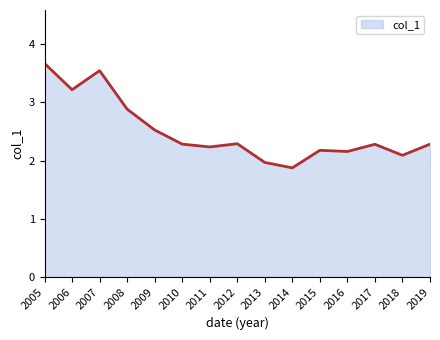

What is the difference between the maximum and minimum values?

1.8